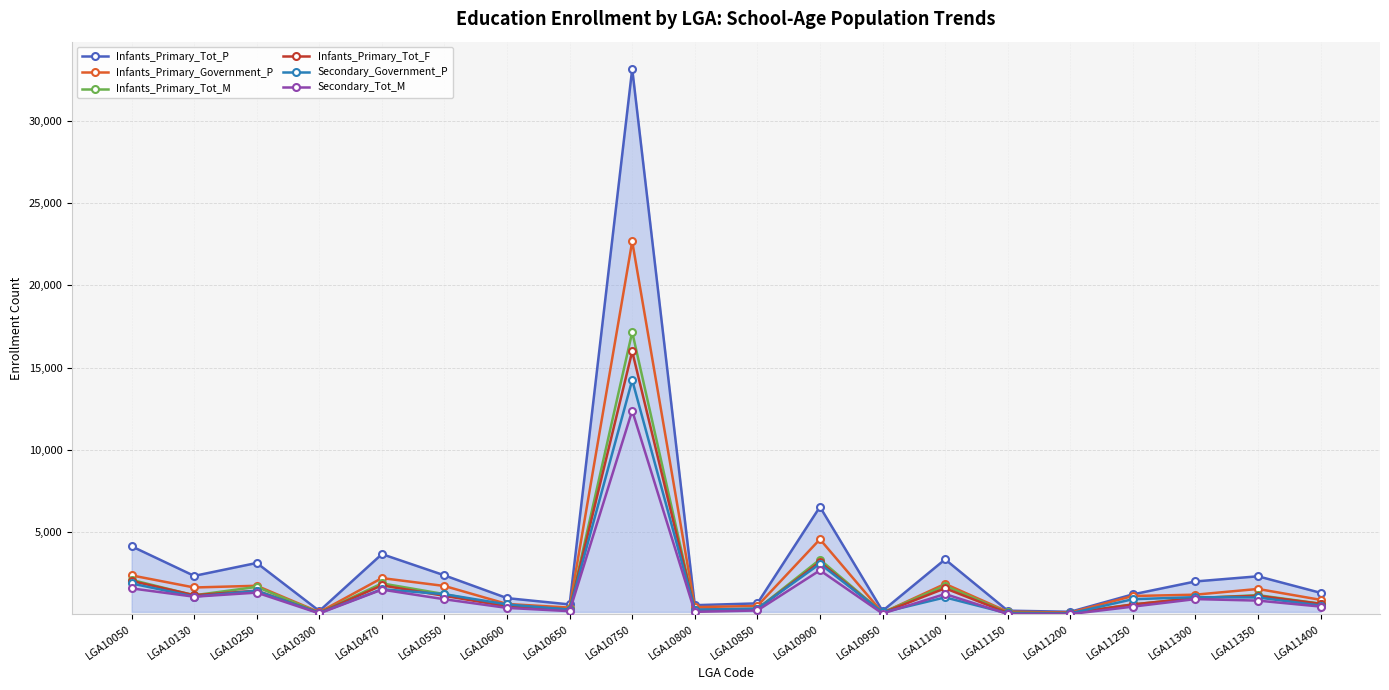

At which label is Infants_Primary_Tot_M closest to 8624?

LGA10900